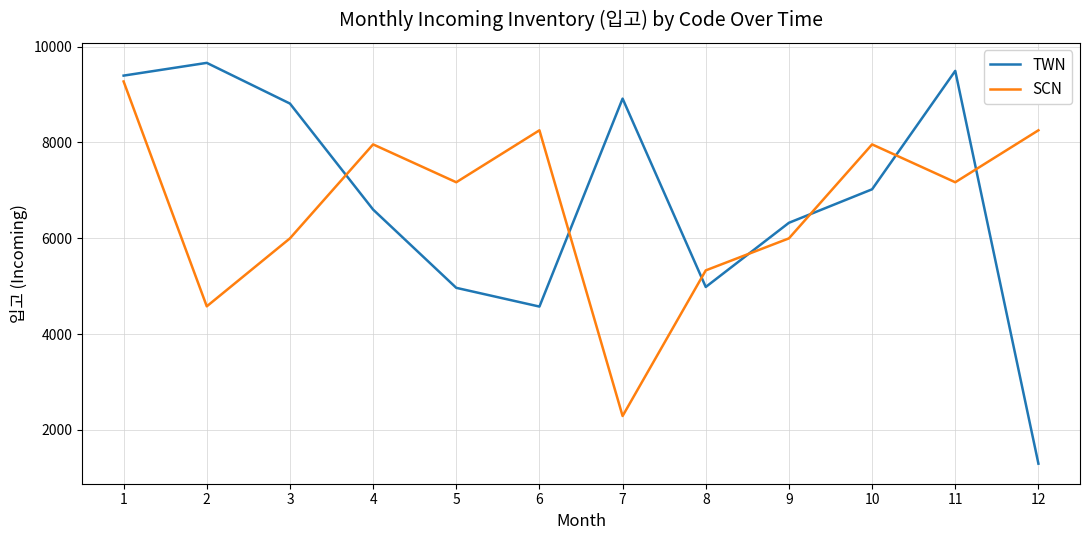

What is the approximate value of TWN at 12?

1296